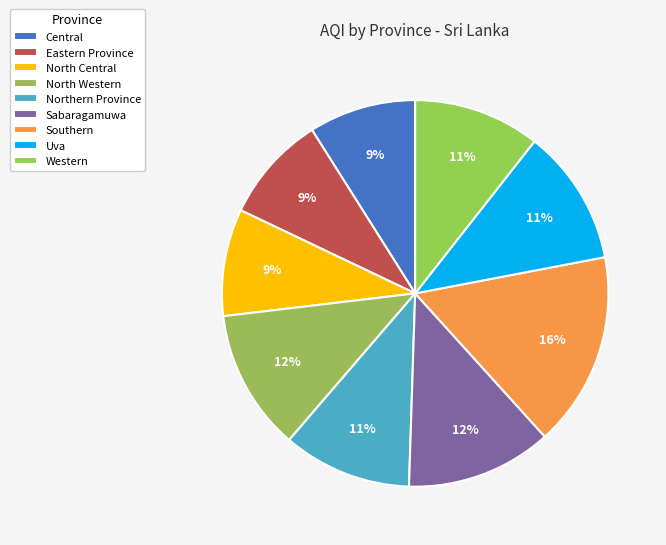

How many slices are in this pie chart?

9